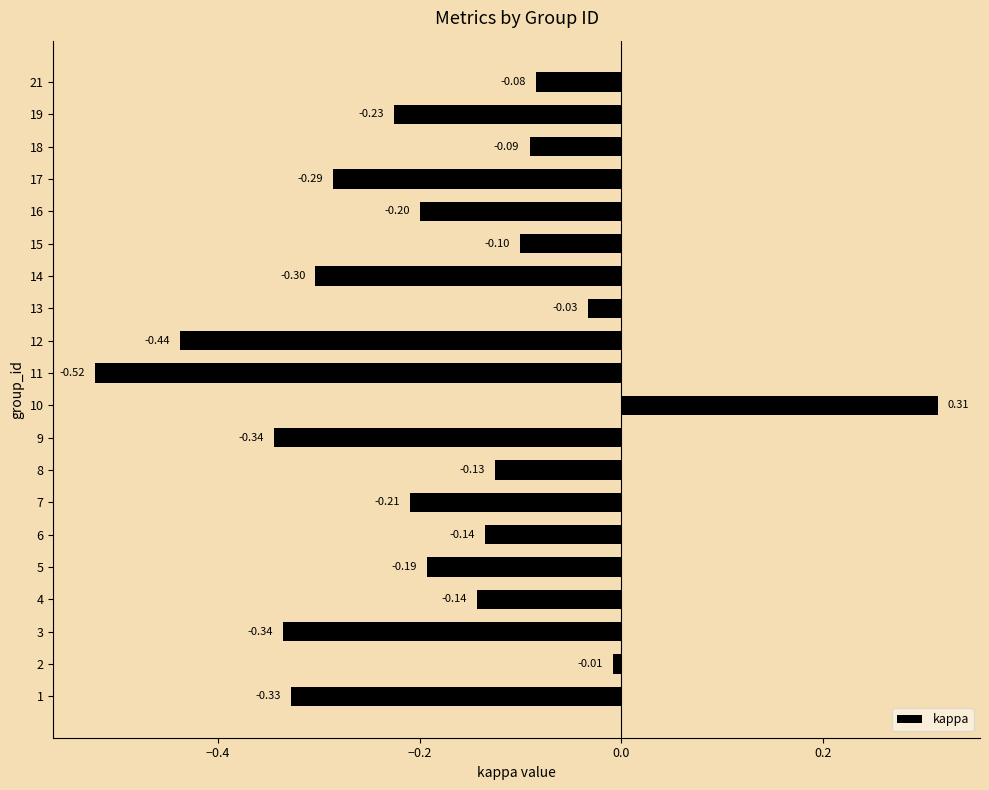

Does the chart contain any negative values?

Yes